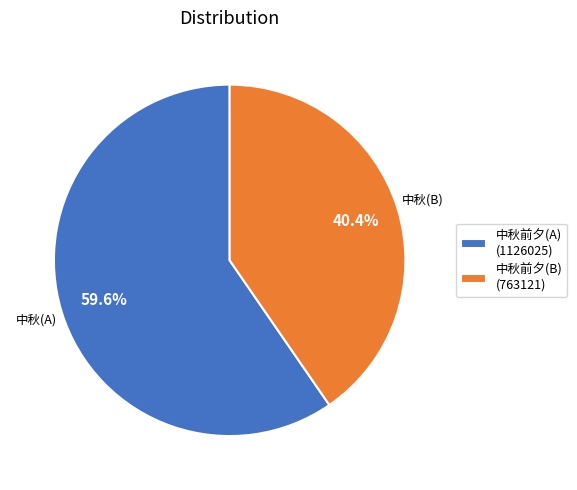

What is the ratio of the value at 中秋前夕(B) (763121) to the value at 中秋前夕(A) (1126025)?

0.7